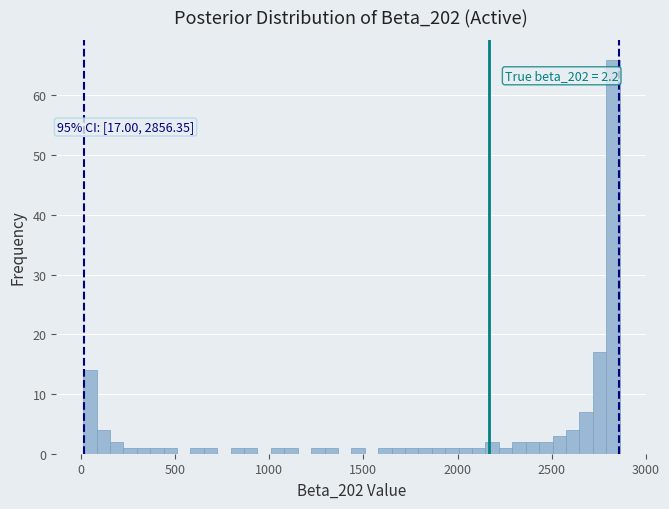

Around what value on the x-axis is the tallest bar? Give the approximate position of its centre, as read against the axis.

2800